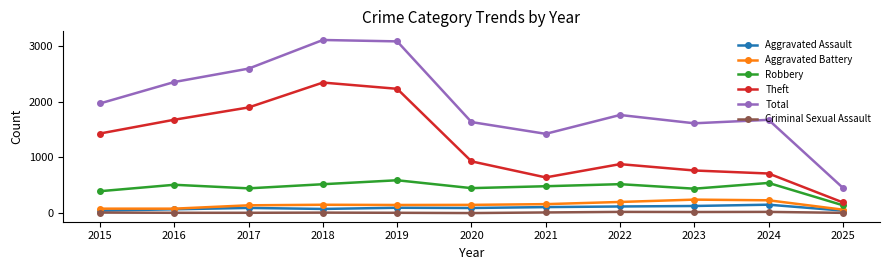

True or false: Criminal Sexual Assault and Aggravated Battery cross at least once.

False